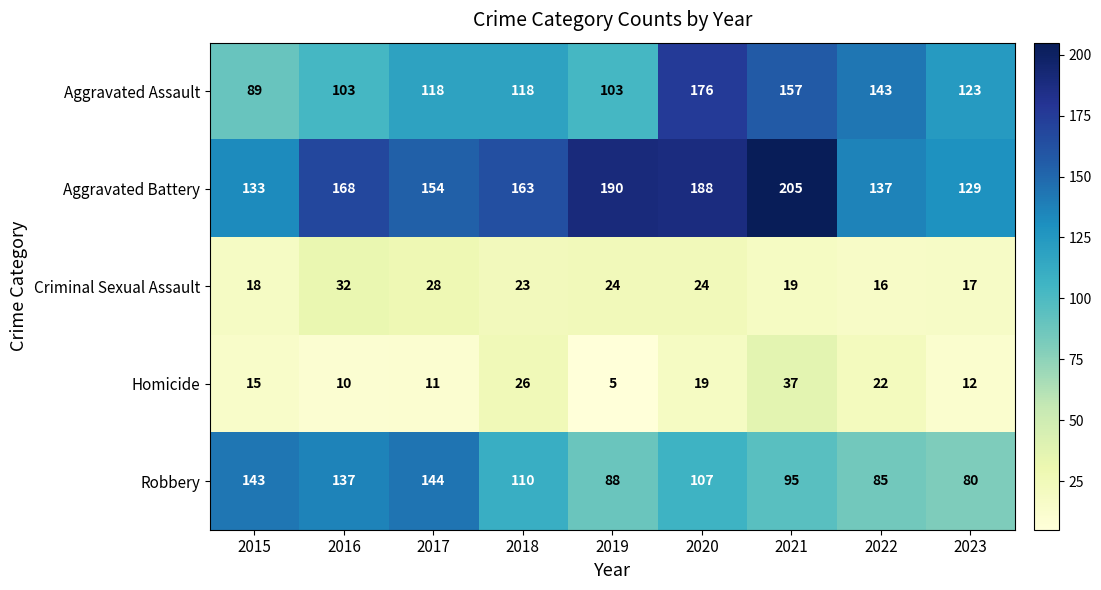

What is the greatest value displayed?

205